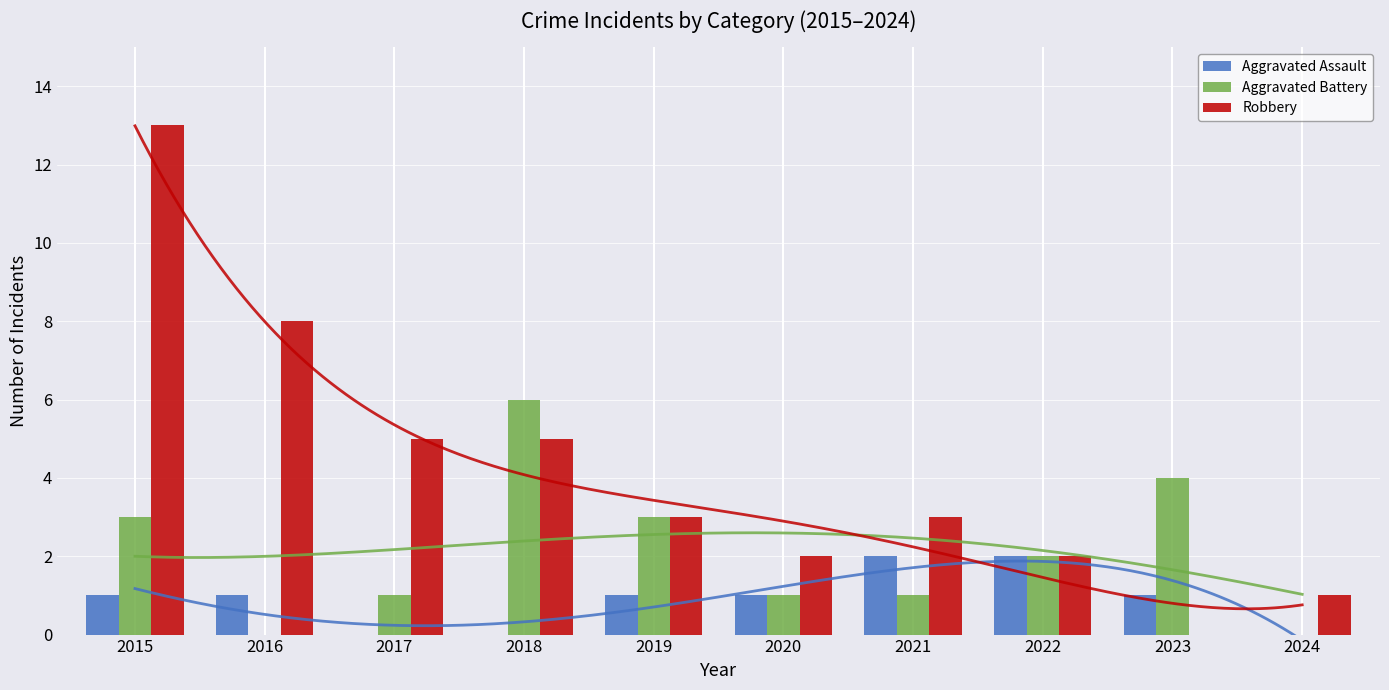

What is the greatest value displayed?

13